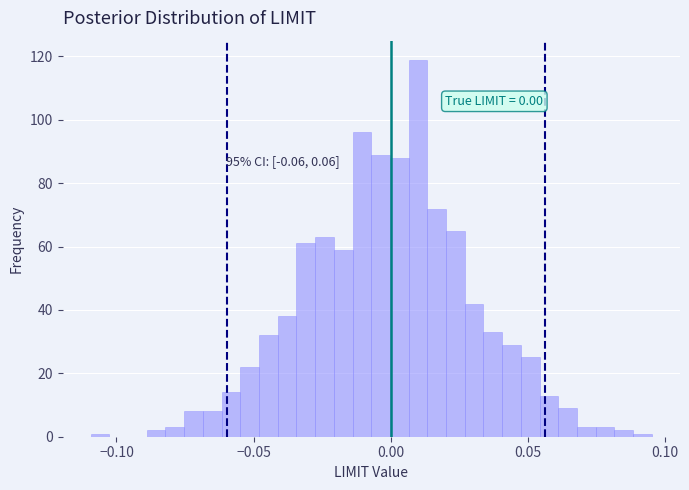

Read against the x-axis, roughly where is the centre of the tallest bar?

0.010